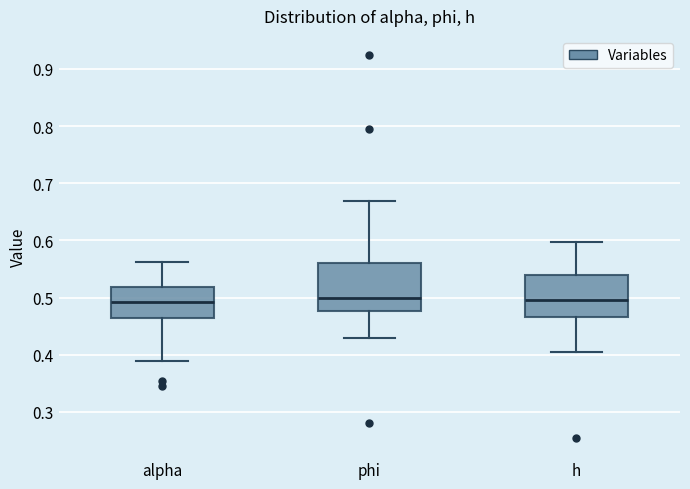

Reading left to right, read every box against the y-axis: the position of its median line, the range the box covers, and the ends of its whiskers. The values are not printed on the chart, so give them approximately, as read against the axis.

alpha: median 0.49, box 0.47 to 0.52, whiskers 0.39 to 0.56
phi: median 0.50, box 0.48 to 0.56, whiskers 0.43 to 0.67
h: median 0.50, box 0.47 to 0.54, whiskers 0.41 to 0.60